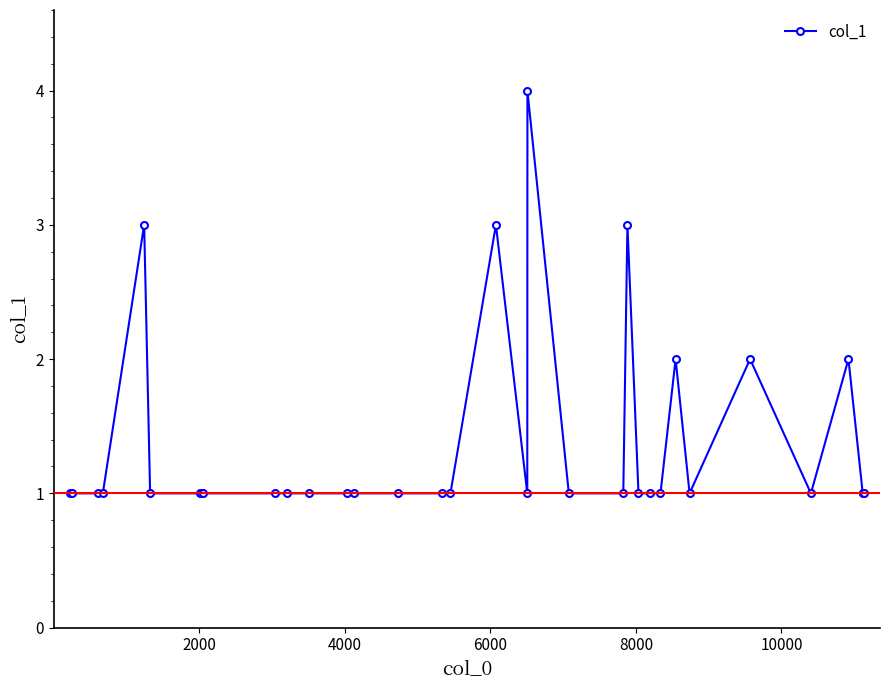

Count the number of data series in this chart.

1